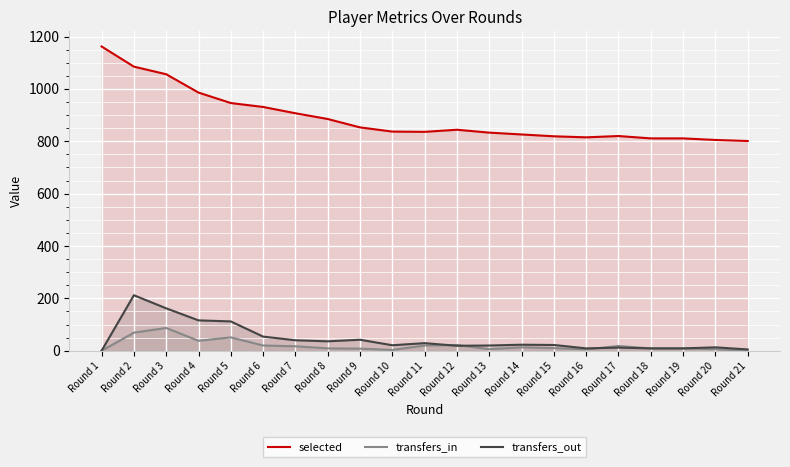

What is the sum of all transfers_out values?

965